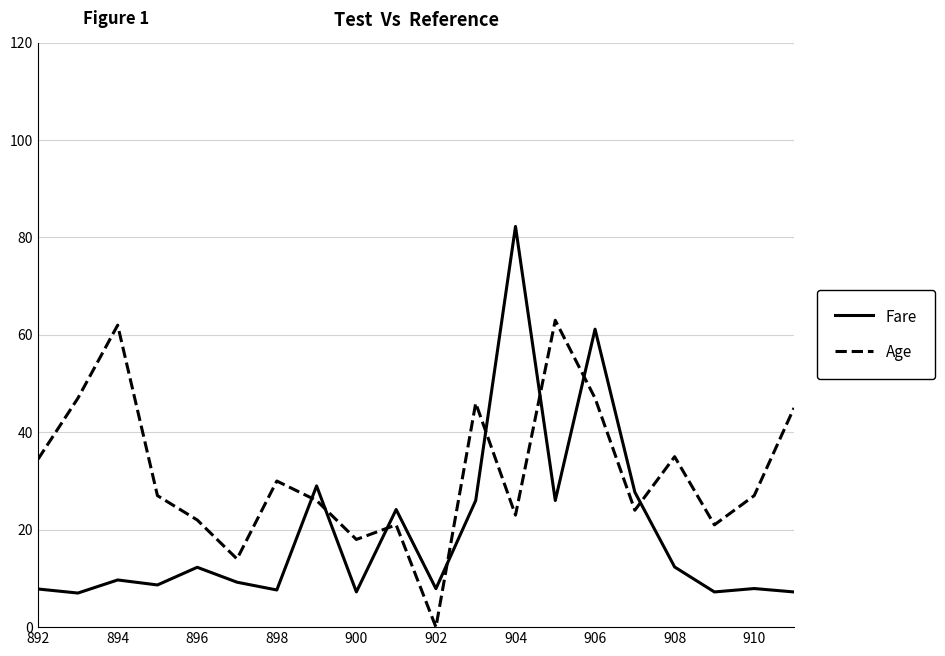

What is the sum of all Age values?

632.5